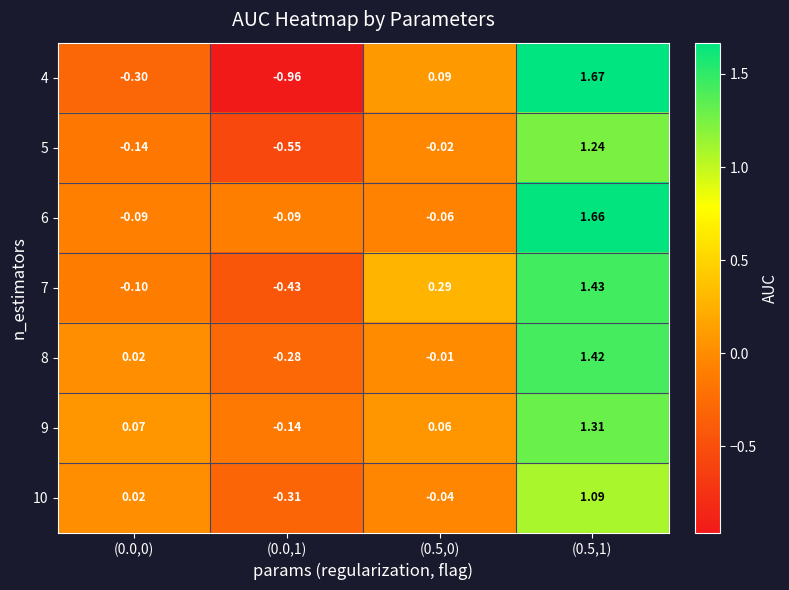

What is the total value across all series at (0.5,0)?

0.3